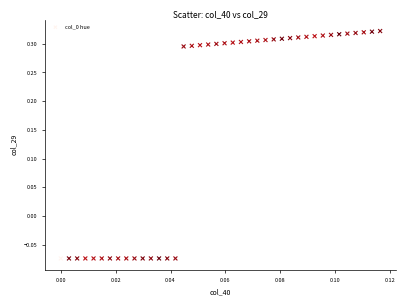

What is the range of Y values (max minus min)?

0.4